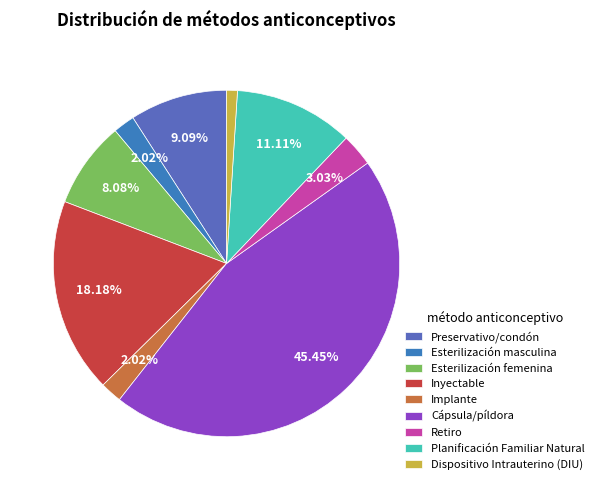

Which slice is the smallest?

Dispositivo Intrauterino (DIU)